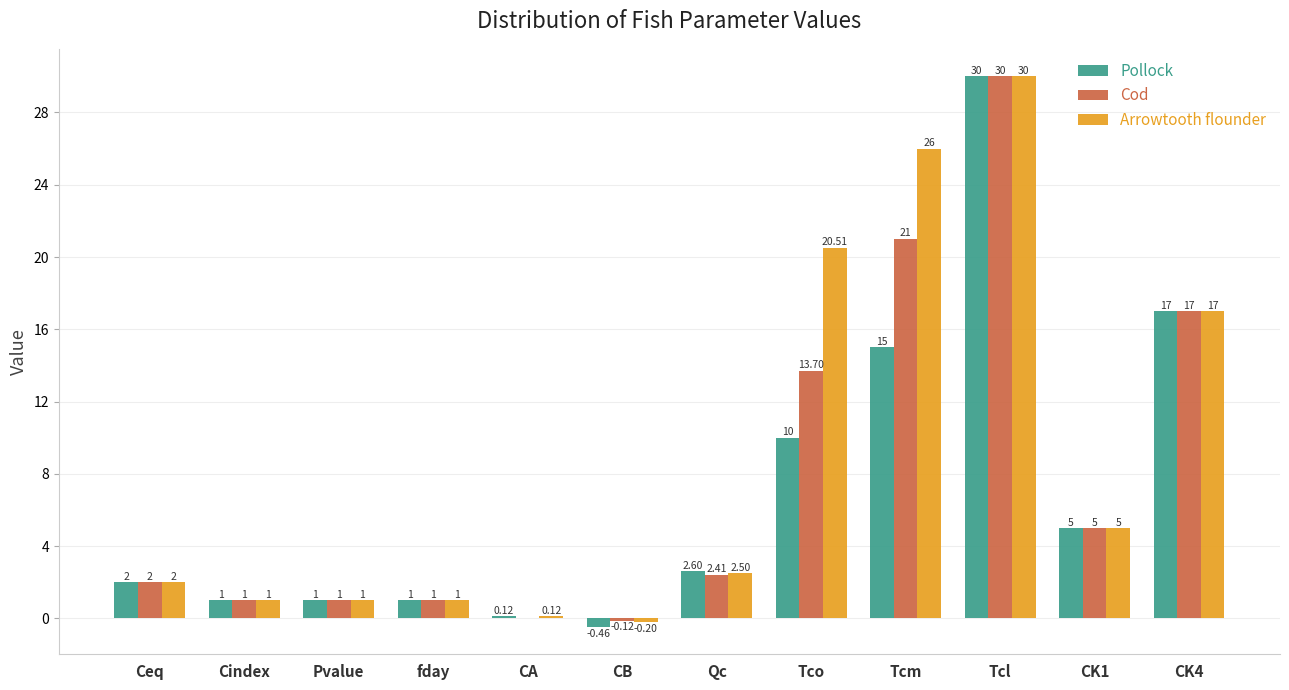

Count the number of data series in this chart.

3